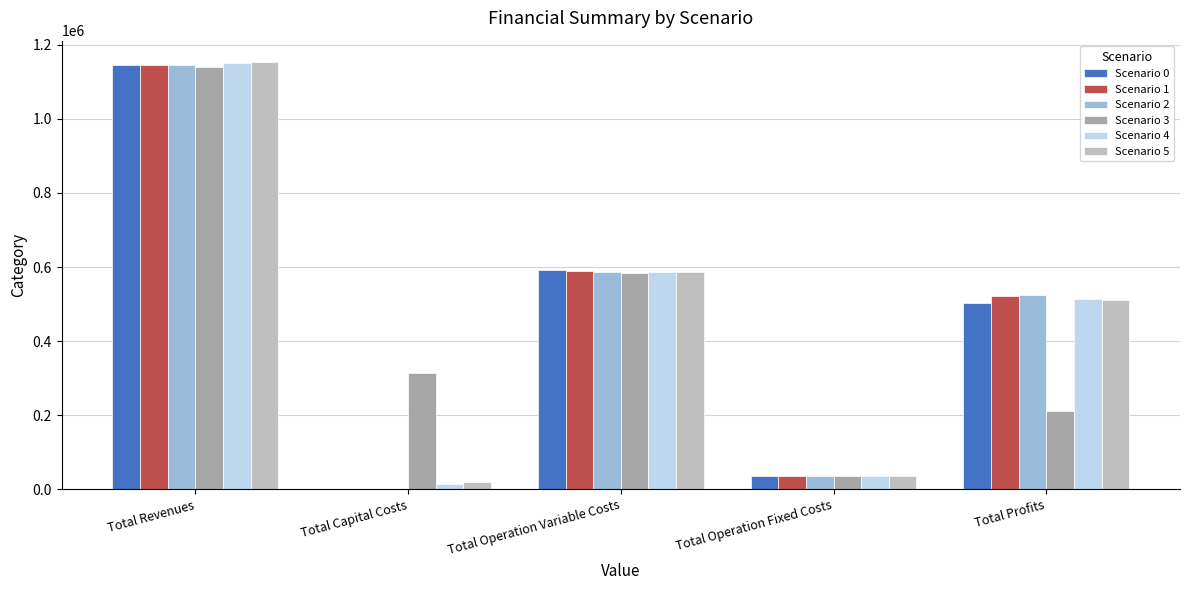

What is the sum of all Scenario 0 values?

2276977.9